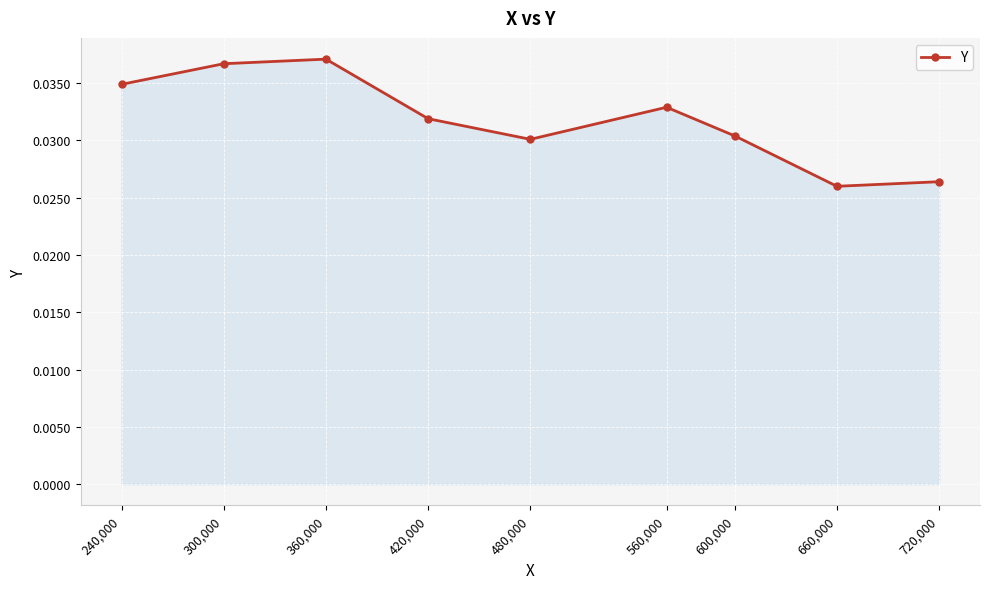

What is the label of the 5th point from the left?

480,000